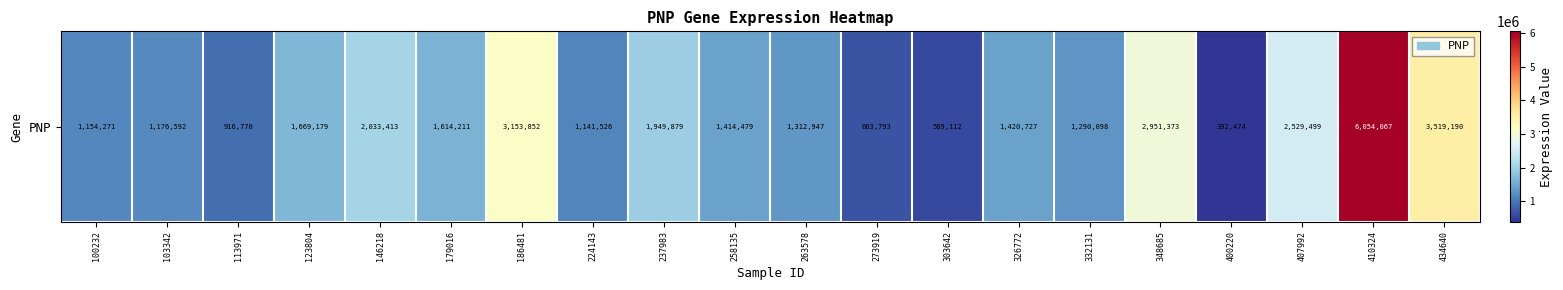

Between 332131 and 326772, which is larger?

326772